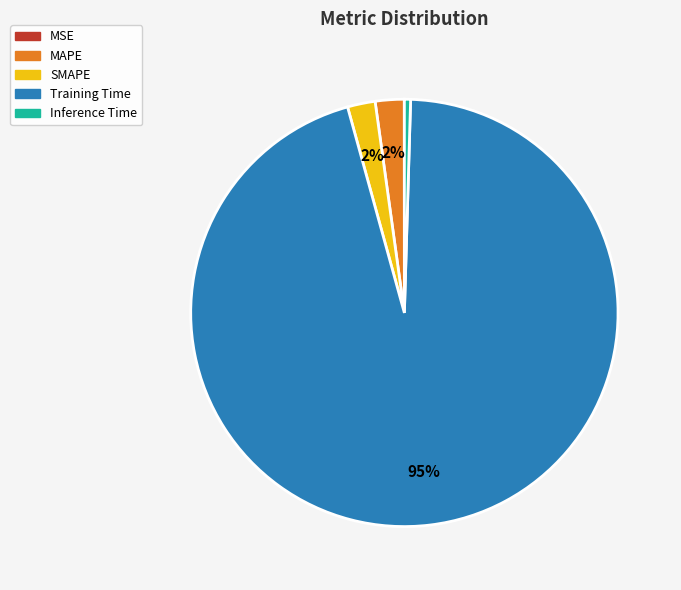

Is the sum of SMAPE and MAPE greater than half?

No